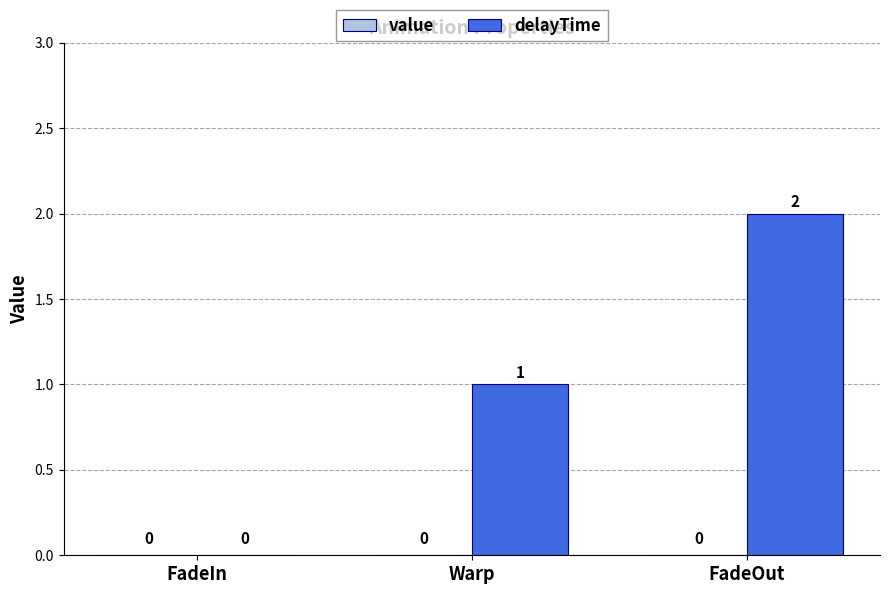

True or false: the data shows 1 at FadeOut.

False